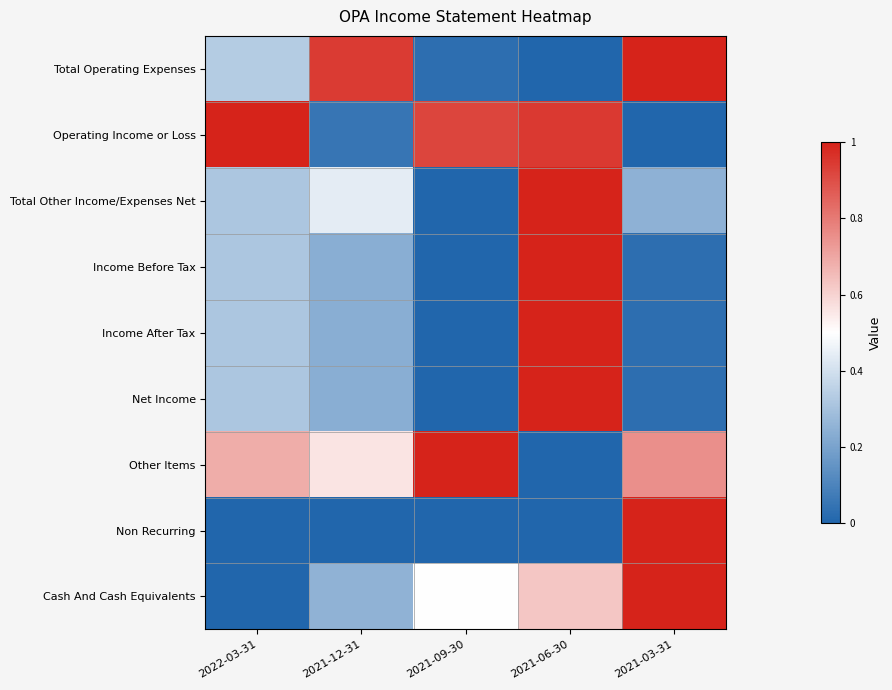

Reading left to right, what are all the values shown in this chart?

Total Operating Expenses: 2022-03-31=0.3	2021-12-31=0.9	2021-09-30=0.0	2021-06-30=0.0	2021-03-31=1.0
Operating Income or Loss: 2022-03-31=1.0	2021-12-31=0.1	2021-09-30=0.9	2021-06-30=0.9	2021-03-31=0.0
Total Other Income/Expenses Net: 2022-03-31=0.3	2021-12-31=0.4	2021-09-30=0.0	2021-06-30=1.0	2021-03-31=0.2
Income Before Tax: 2022-03-31=0.3	2021-12-31=0.2	2021-09-30=0.0	2021-06-30=1.0	2021-03-31=0.0
Income After Tax: 2022-03-31=0.3	2021-12-31=0.2	2021-09-30=0.0	2021-06-30=1.0	2021-03-31=0.0
Net Income: 2022-03-31=0.3	2021-12-31=0.2	2021-09-30=0.0	2021-06-30=1.0	2021-03-31=0.0
Other Items: 2022-03-31=0.7	2021-12-31=0.6	2021-09-30=1.0	2021-06-30=0.0	2021-03-31=0.8
Non Recurring: 2022-03-31=0.0	2021-12-31=0.0	2021-09-30=0.0	2021-06-30=0.0	2021-03-31=1.0
Cash And Cash Equivalents: 2022-03-31=0.0	2021-12-31=0.2	2021-09-30=0.5	2021-06-30=0.6	2021-03-31=1.0